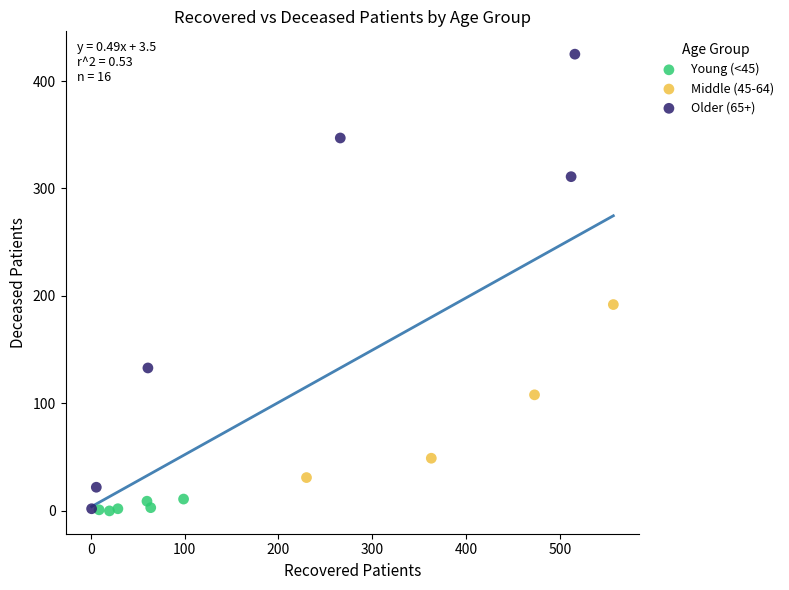

Which series has the widest spread of Y values?

Older (65+)